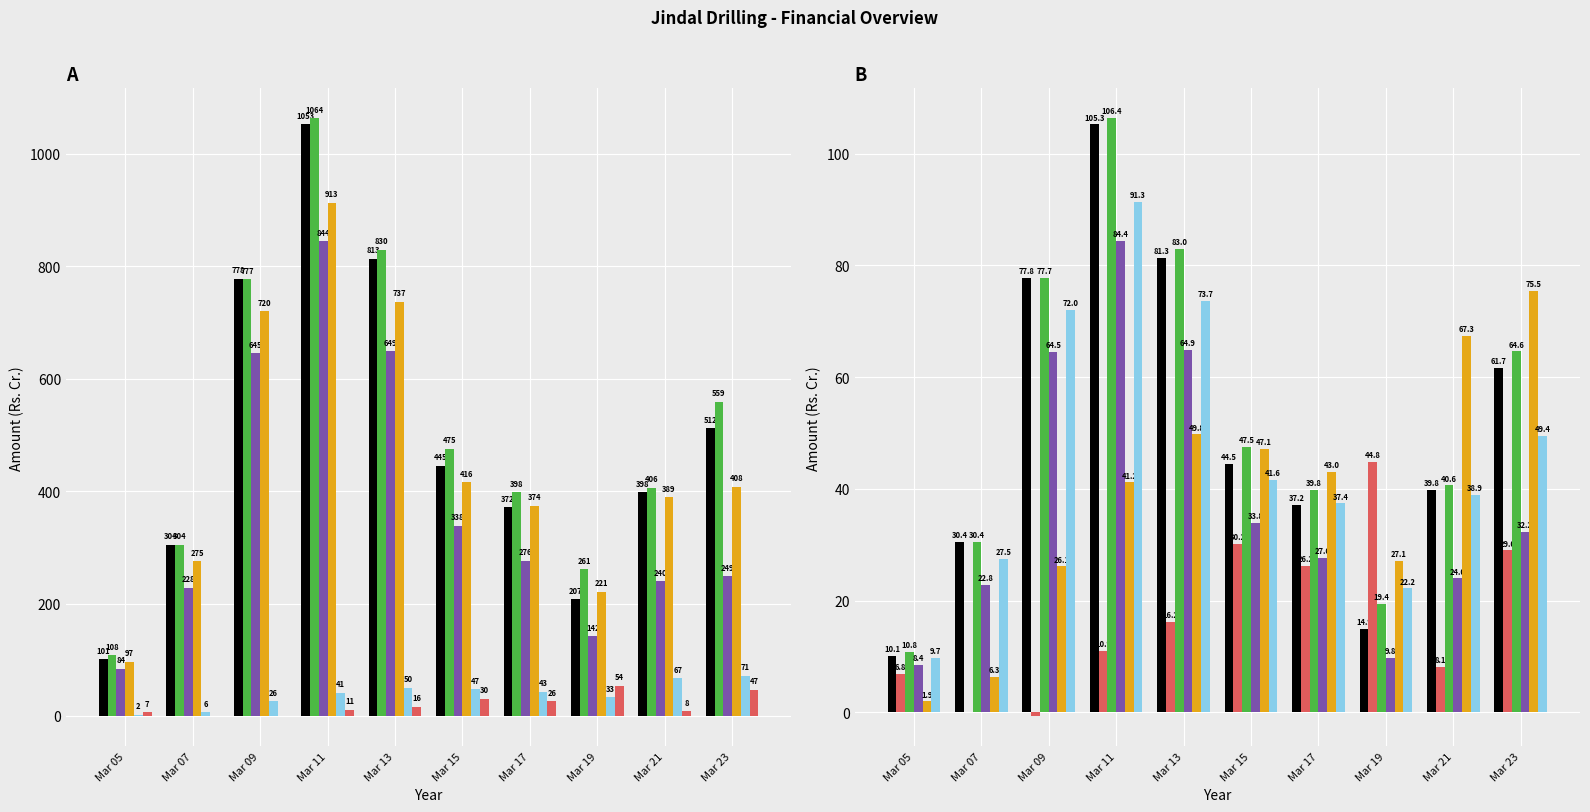

What is the maximum value for Total Revenue?

106.4